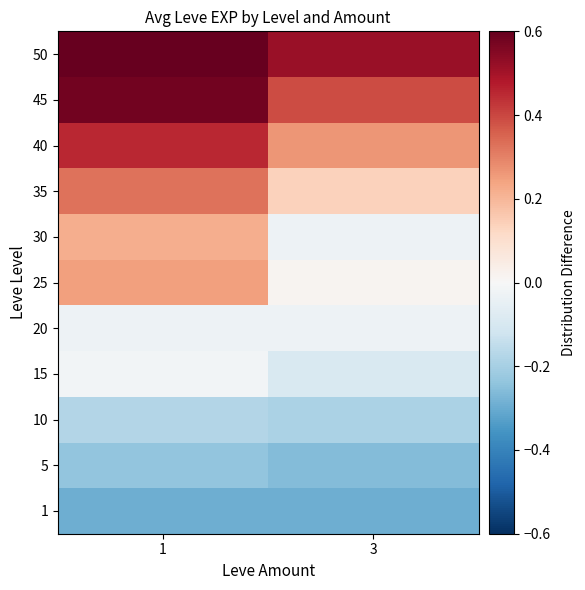

List the series in order of their peak value, lowest first.

1, 5, 10, 20, 15, 30, 25, 35, 40, 45, 50